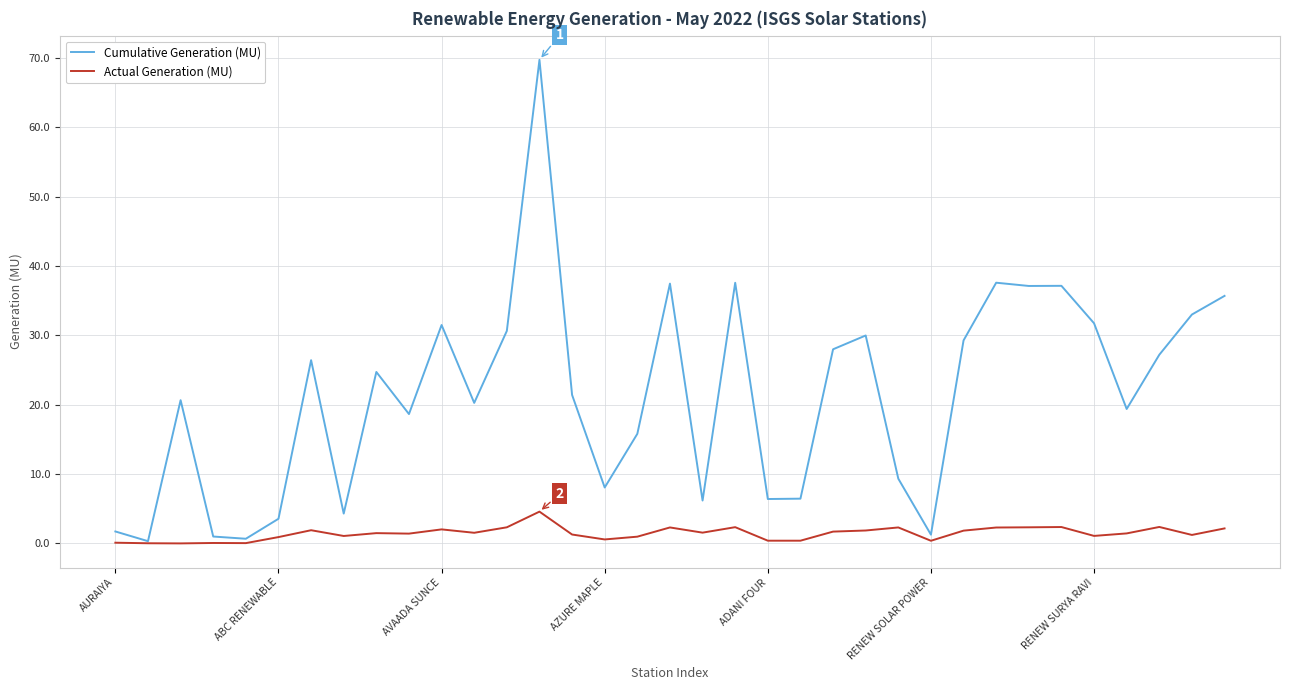

Rank the series by their maximum value, from highest to lowest.

Cumulative Generation (MU), Actual Generation (MU)